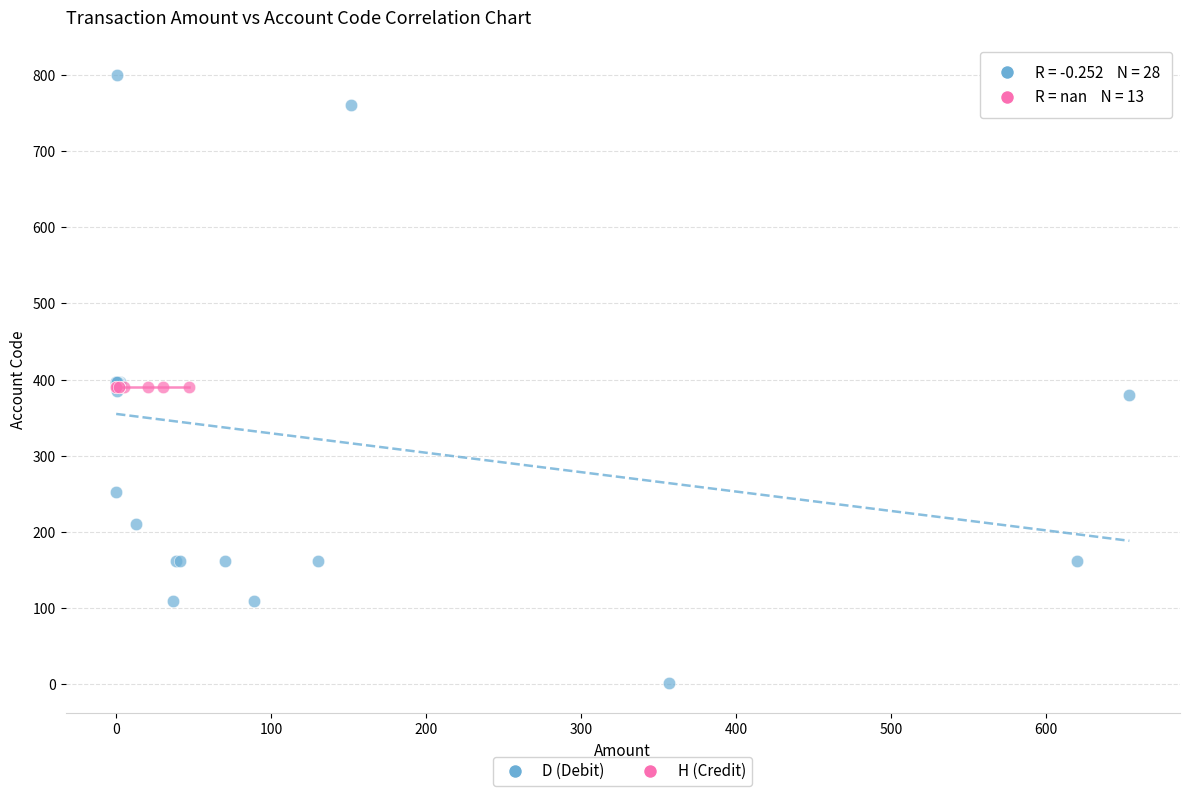

Which series contains the lowest Y value?

D (Debit)